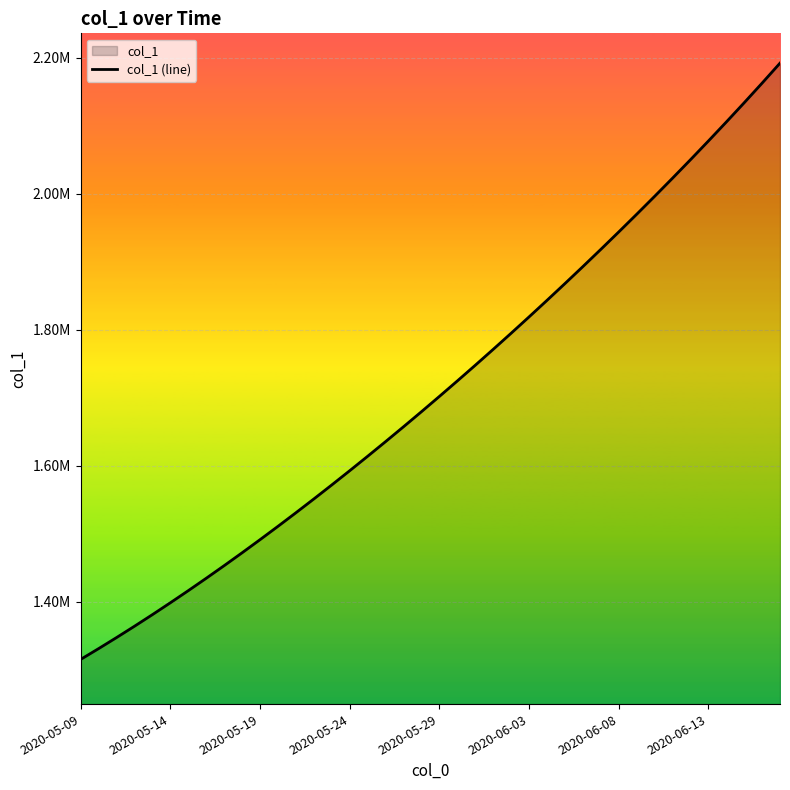

What is the difference between the values at 8 and 17?

182423.5